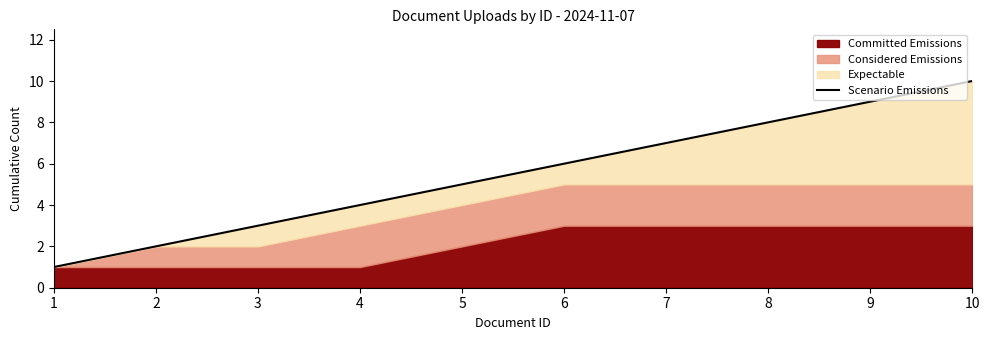

Reading left to right, transcribe all the data shown in this chart.

1	2	3	4	5	6	7	8	9	10